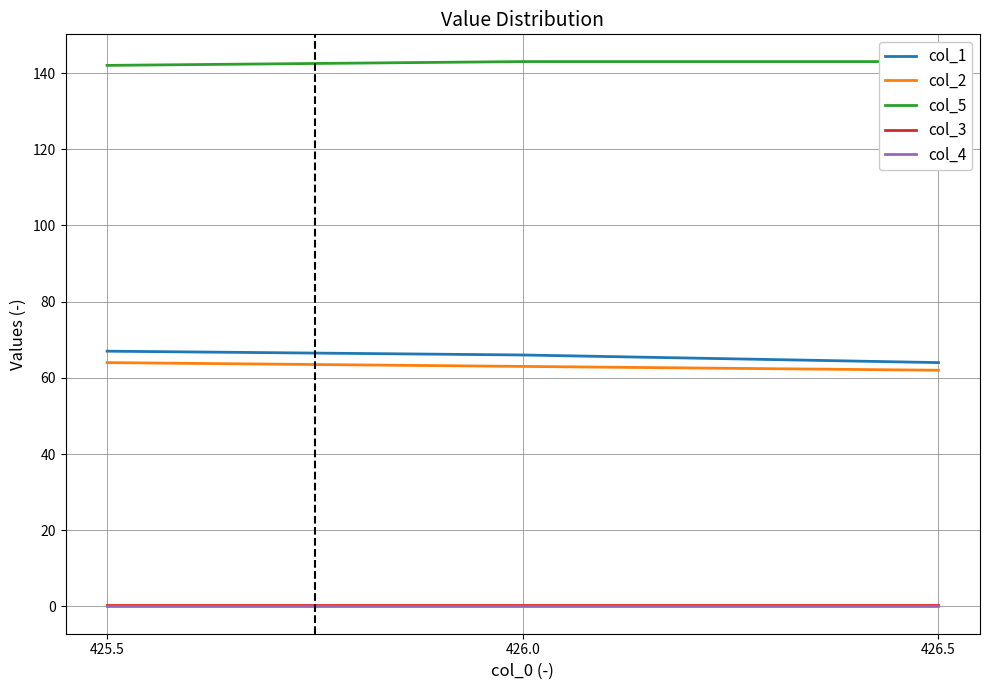

What is the difference between the highest and lowest values at 425.5?

142.0